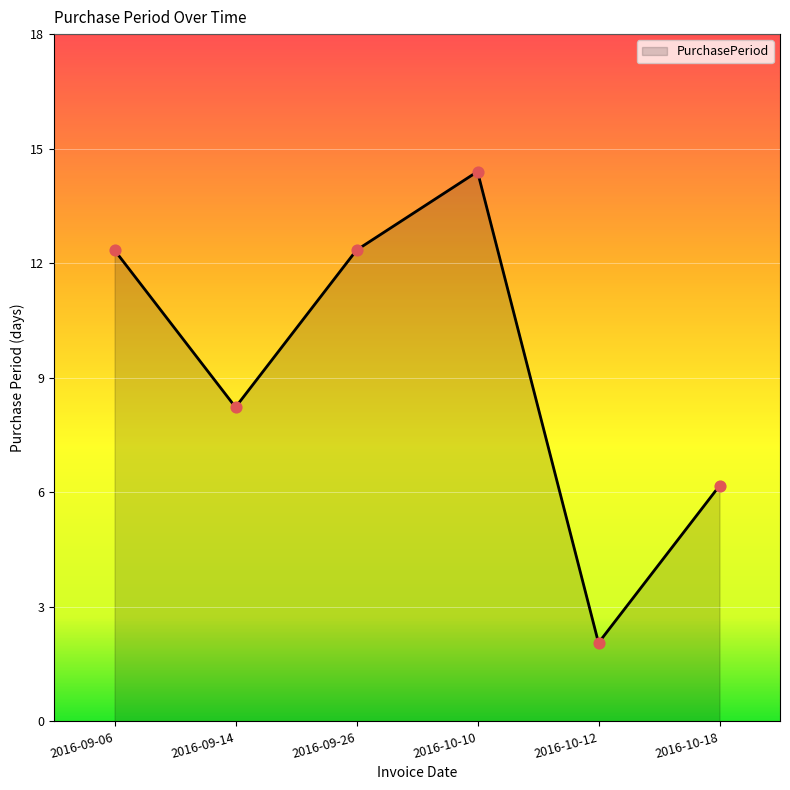

Approximately how many times larger is the value at 2016-09-06 compared to 2016-09-26?

1.0